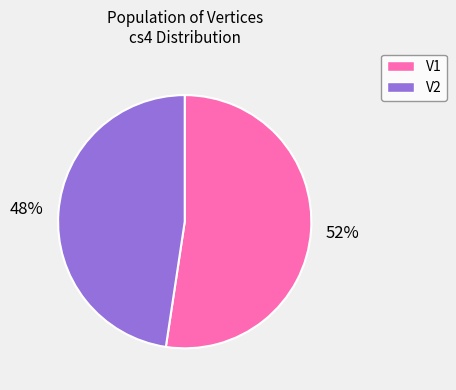

Is the sum of V1 and V2 greater than half?

Yes